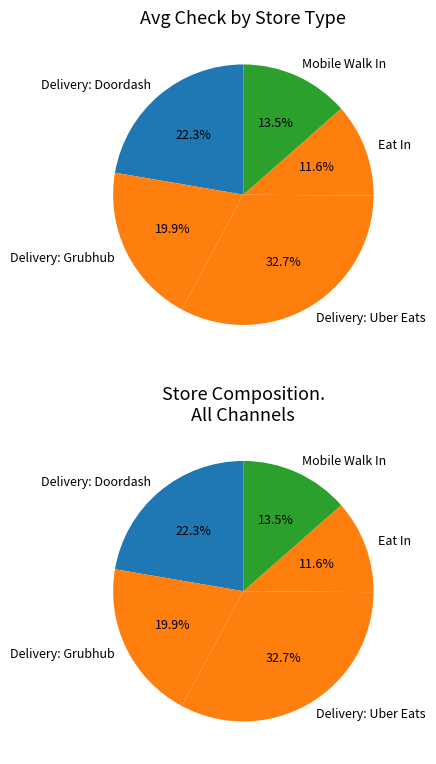

Which has a higher value, Delivery: Uber Eats or Delivery: Doordash?

Delivery: Uber Eats